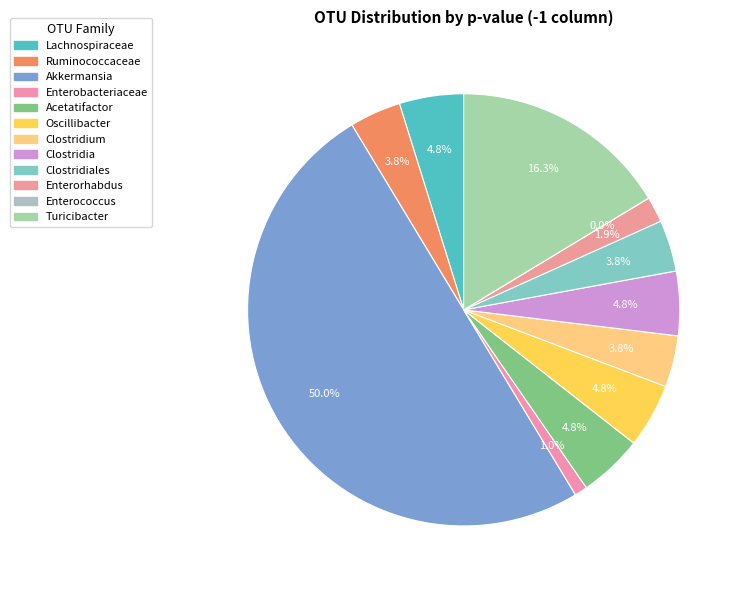

To the nearest percent, what percentage of the pie is Akkermansia?

50%